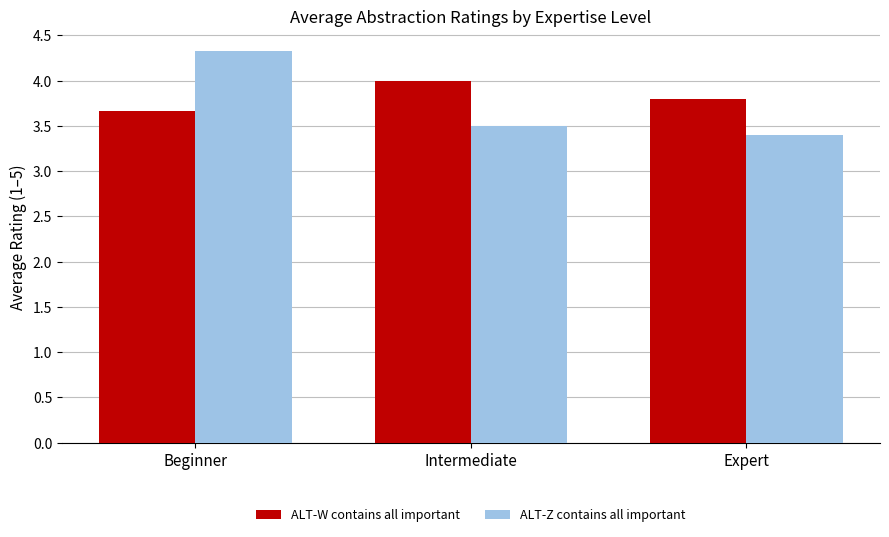

Rank the categories by ALT-W contains all important value from lowest to highest.

Beginner, Expert, Intermediate